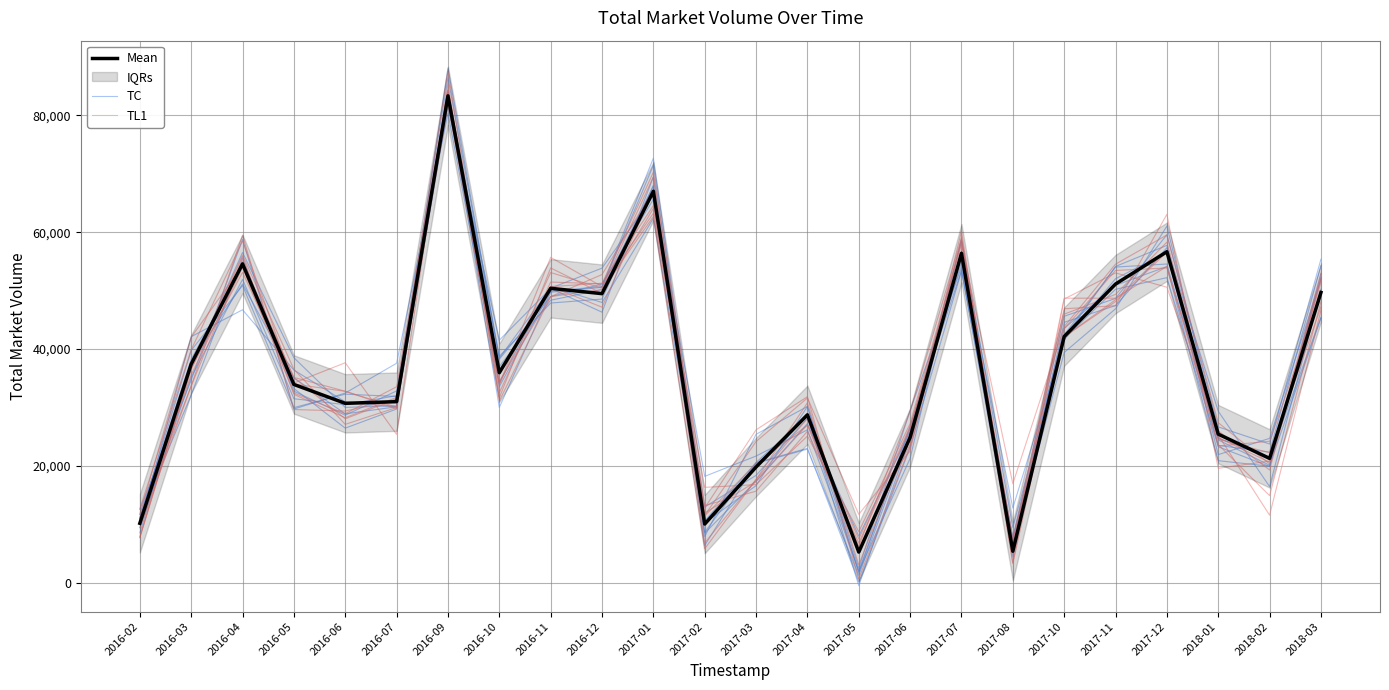

True or false: TL1 has a value of 51962.9 at 2018-03.

True